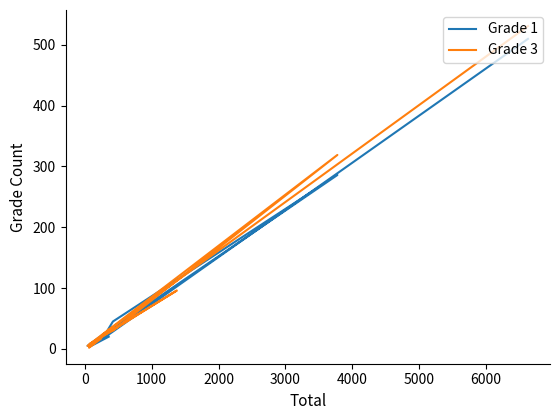

Which series has the largest range (max minus min)?

Grade 3